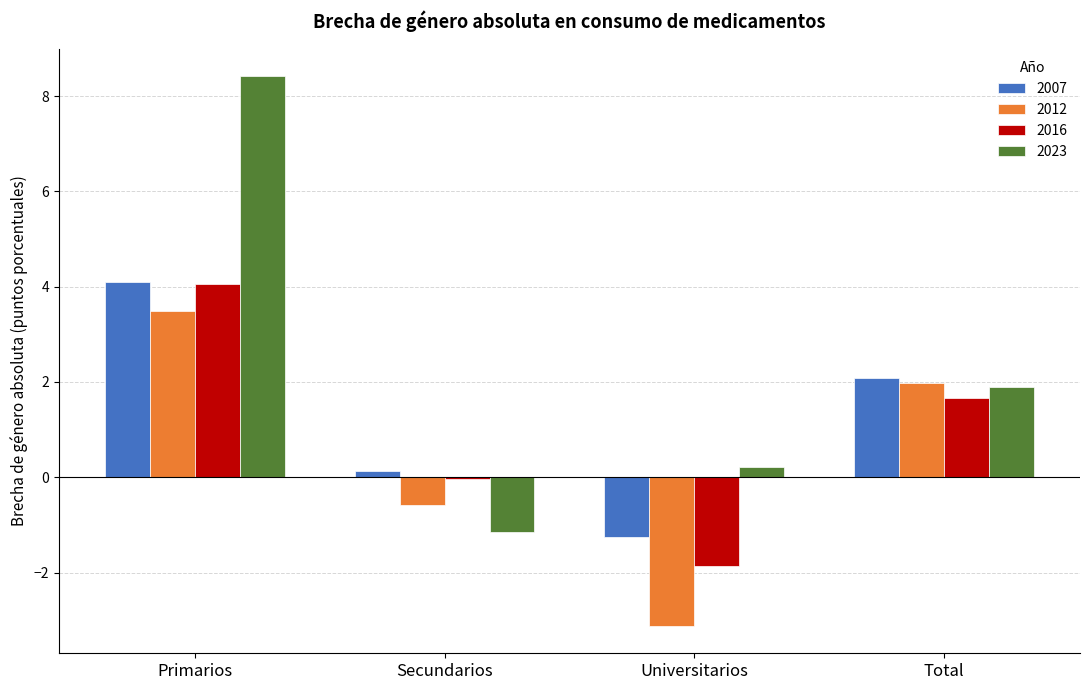

The value of 2016 at Primarios is 4.1. True or false?

True